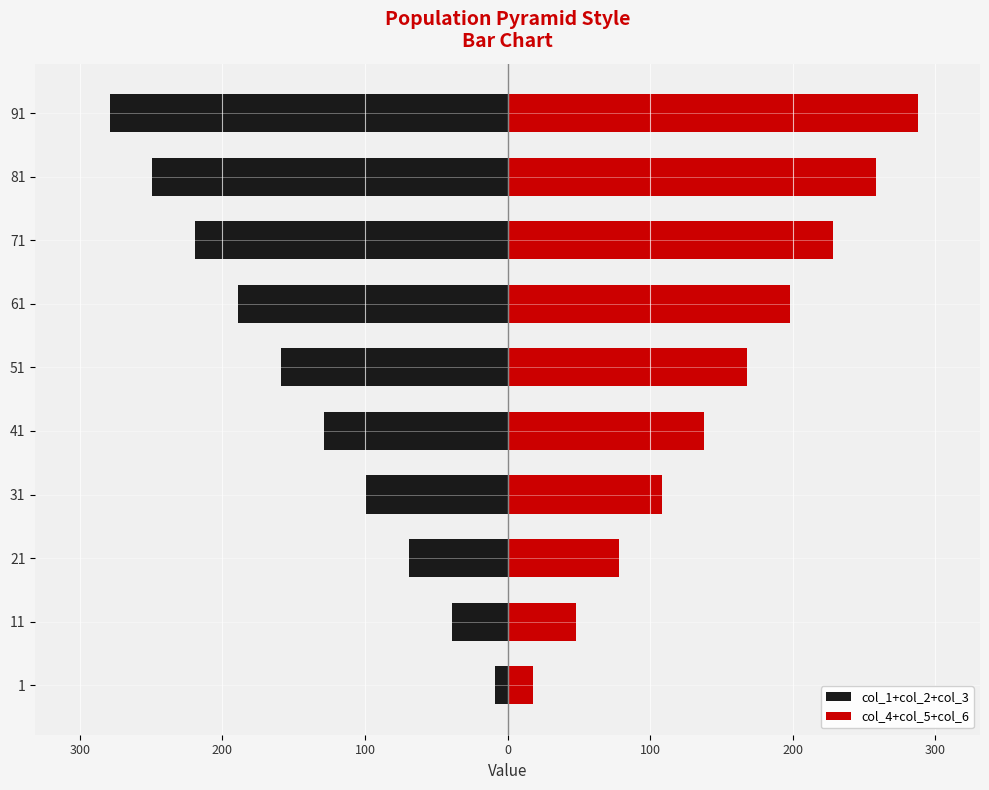

Reading left to right, what are all the values shown in this chart?

col_1+col_2+col_3: -9	-39	-69	-99	-129	-159	-189	-219	-249	-279
col_4+col_5+col_6: 18	48	78	108	138	168	198	228	258	288